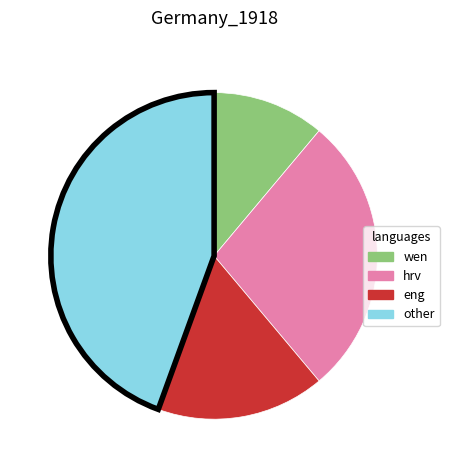

Is there a majority slice in this chart?

No